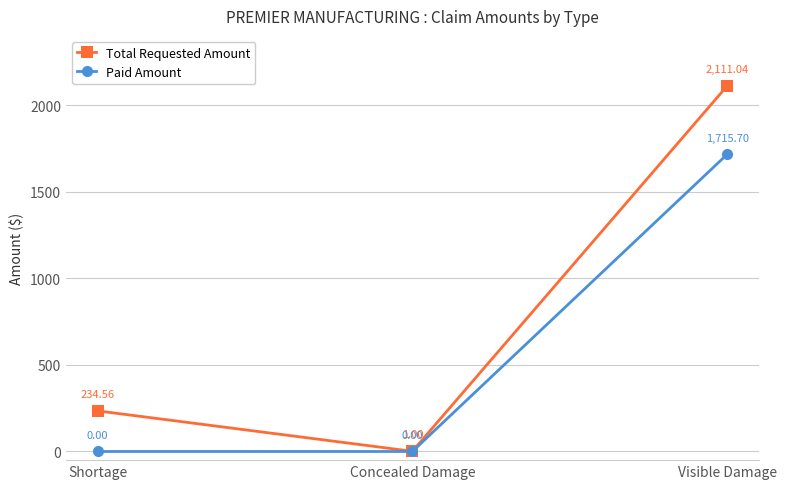

What are all the series names shown in the legend?

Total Requested Amount, Paid Amount